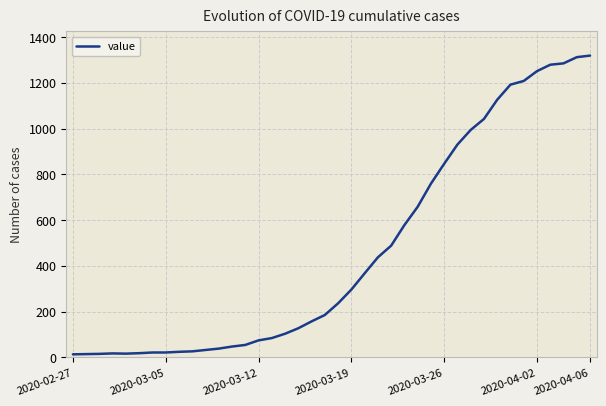

What is the greatest value displayed?

1319